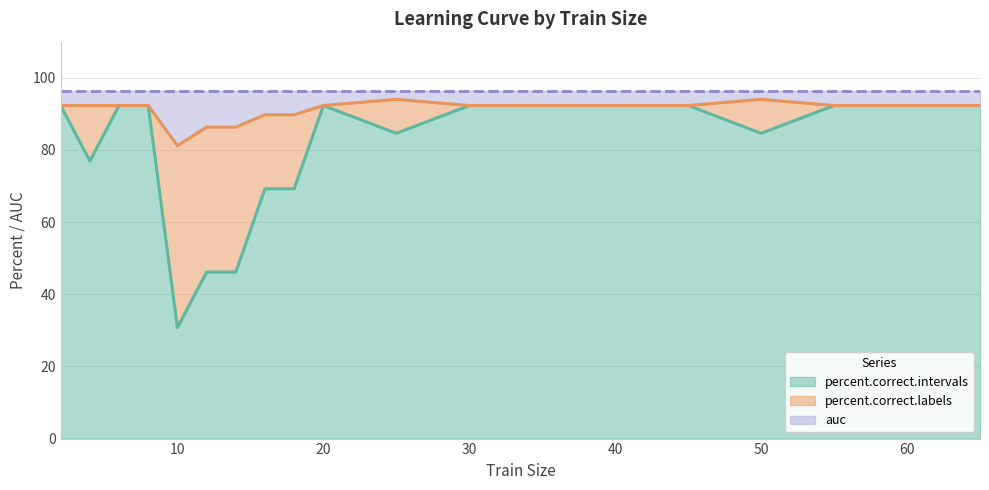

Does the chart display data point markers on the line(s)?

No